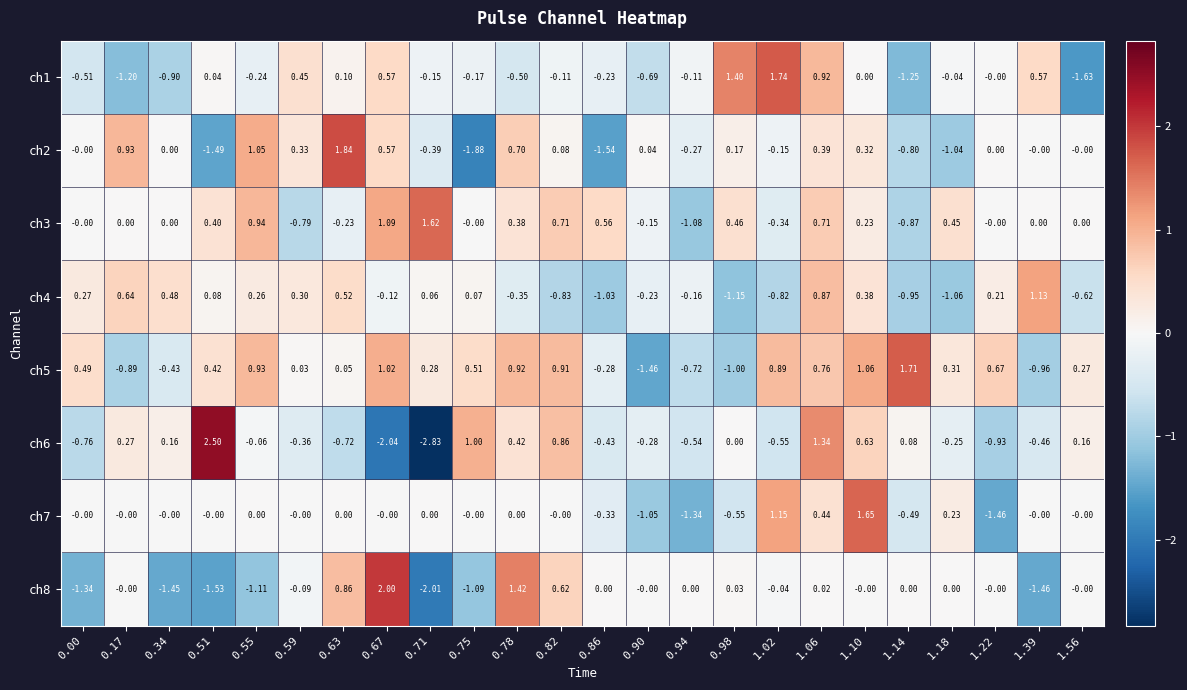

Is the value of ch5 at 0.55 greater than the value of ch6 at 0.86?

Yes